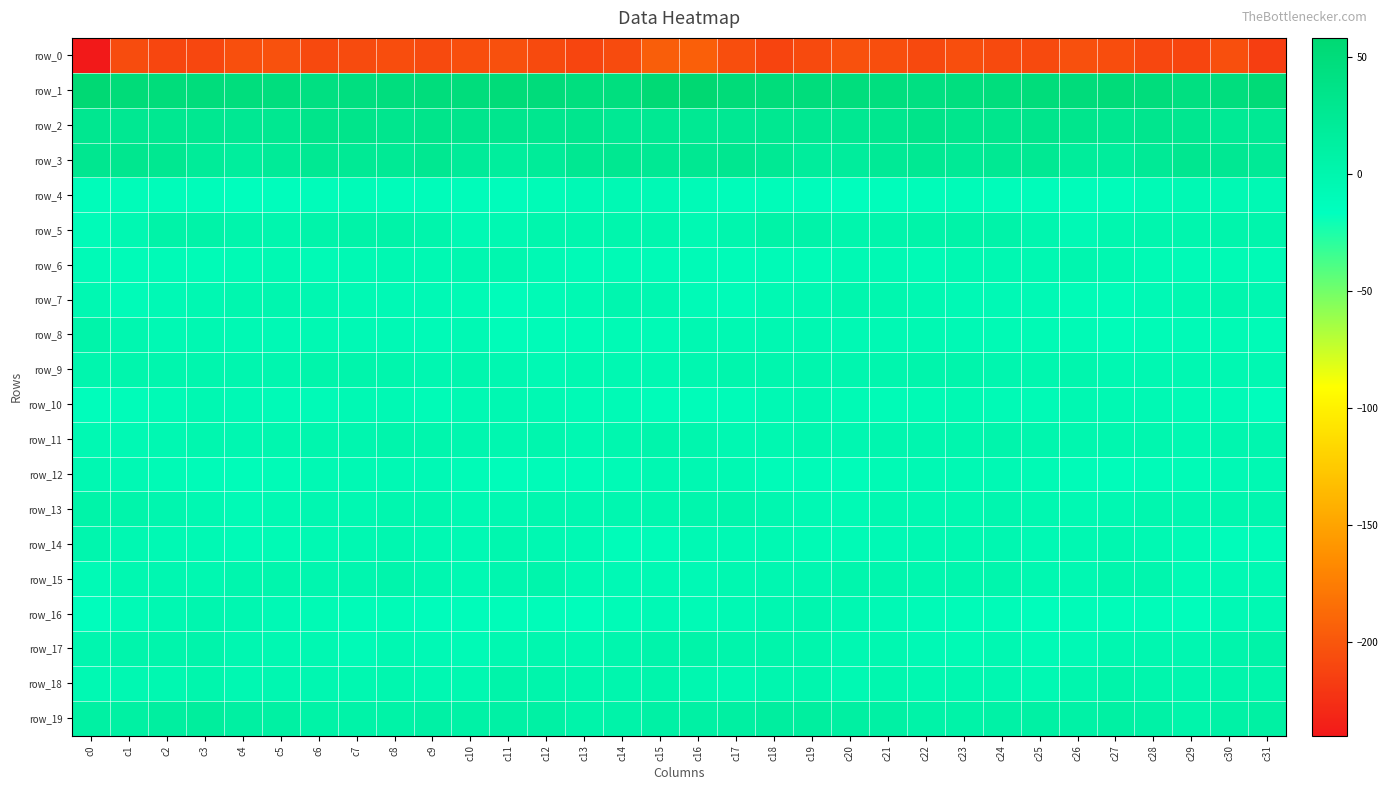

What is the spread (max minus min) of values at c14?

252.1